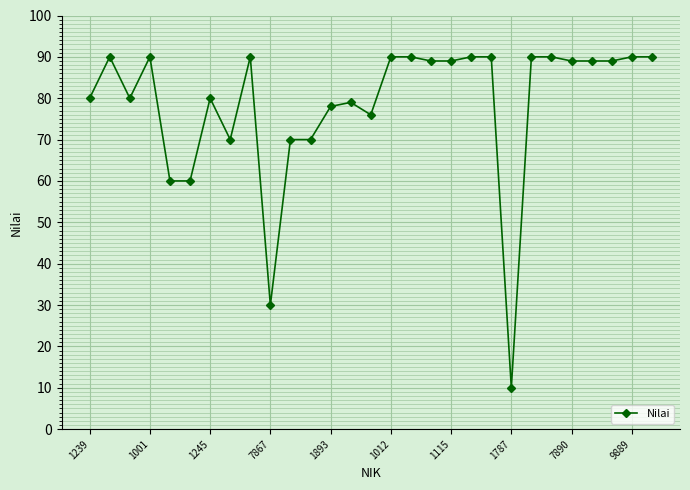

What is the difference between the second highest and second lowest values?

60